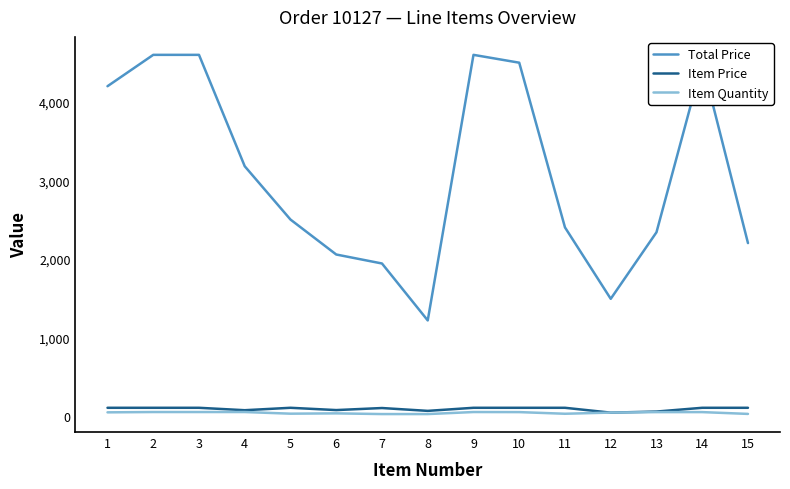

What is the total value across all series at 14?

4645.0